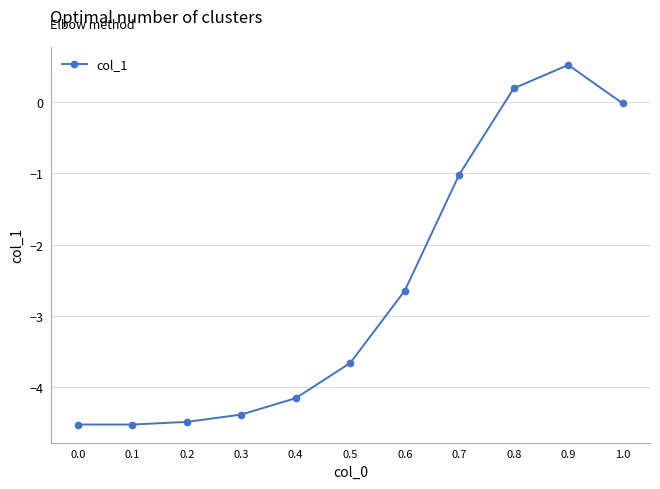

What is the difference between the maximum and minimum values?

5.0